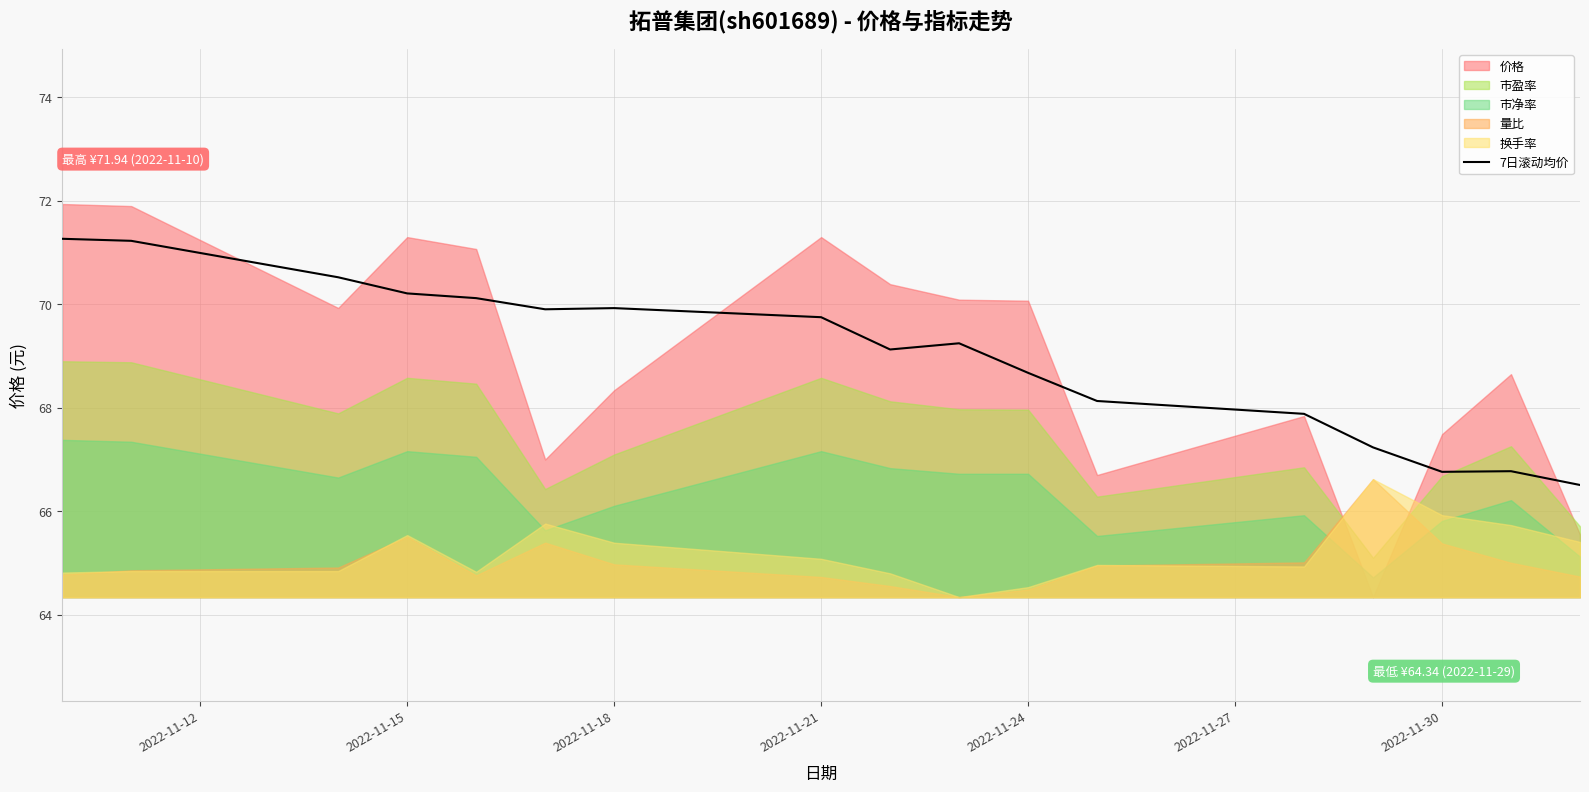

The 7日滚动均价 series shows 98.0 at 2022-11-30. True or false?

False